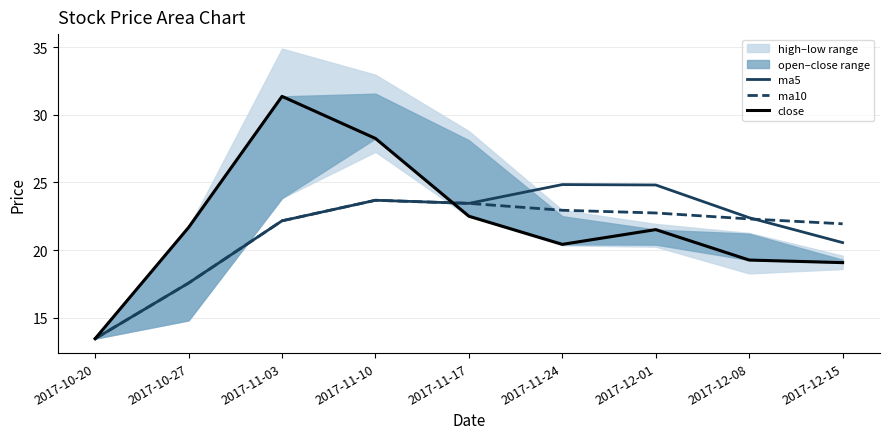

Where is ma10 nearest to the value 18?

2017-10-27